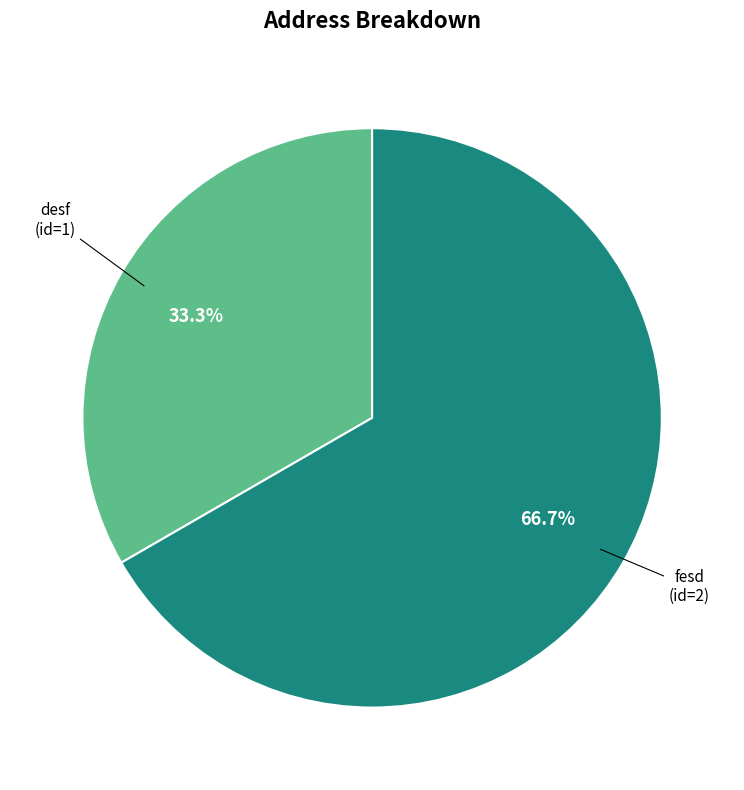

What percentage is NOT represented by fesd?

33.3%